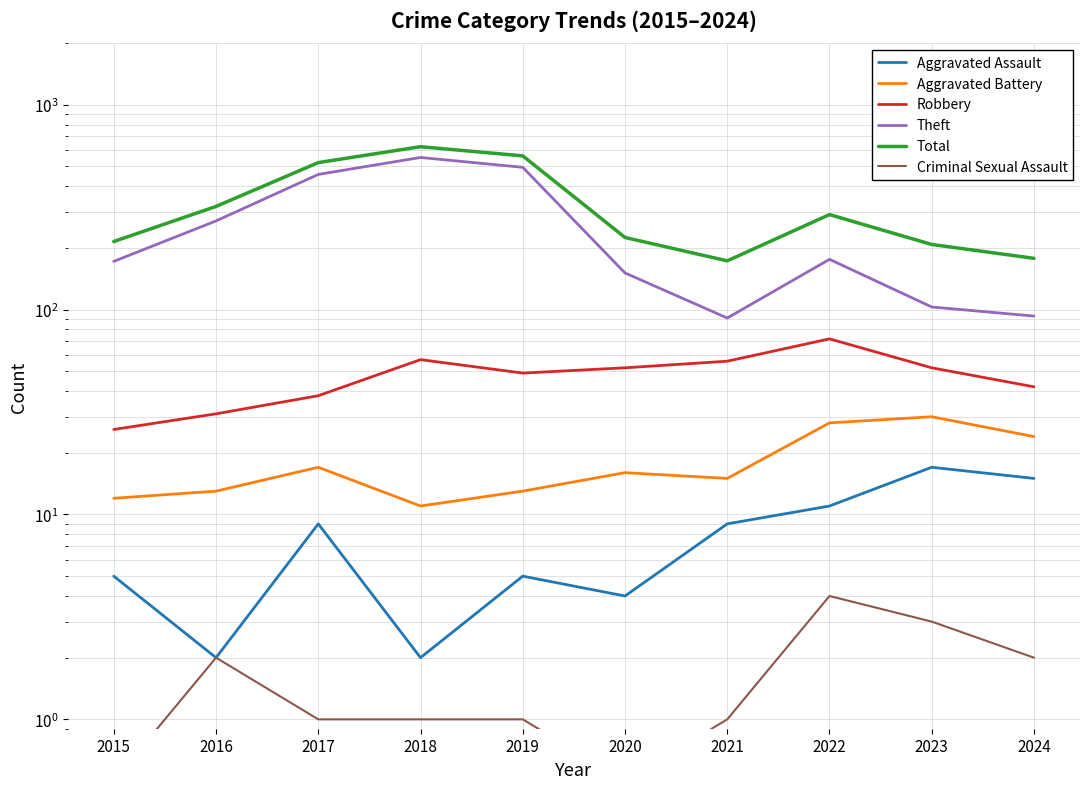

Which series has the largest range (max minus min)?

Theft